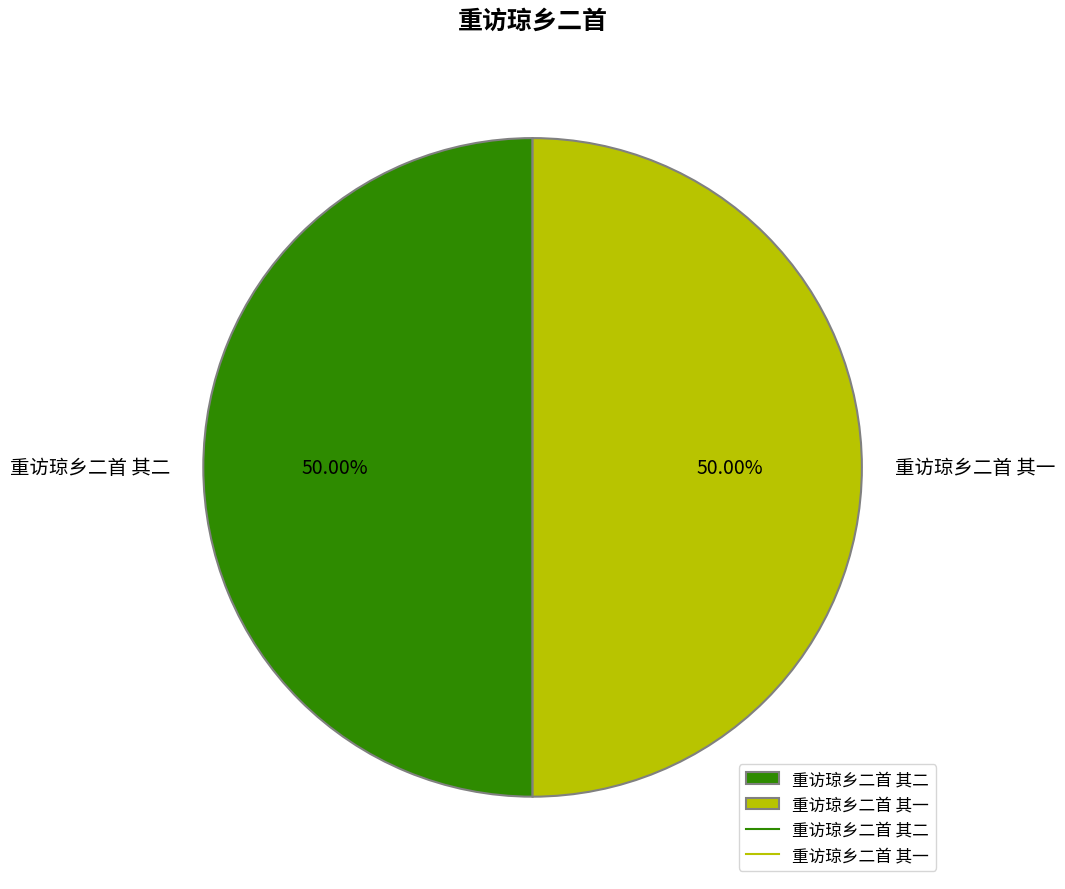

What percentage is the 重访琼乡二首 其一 slice, to the nearest percent?

50%